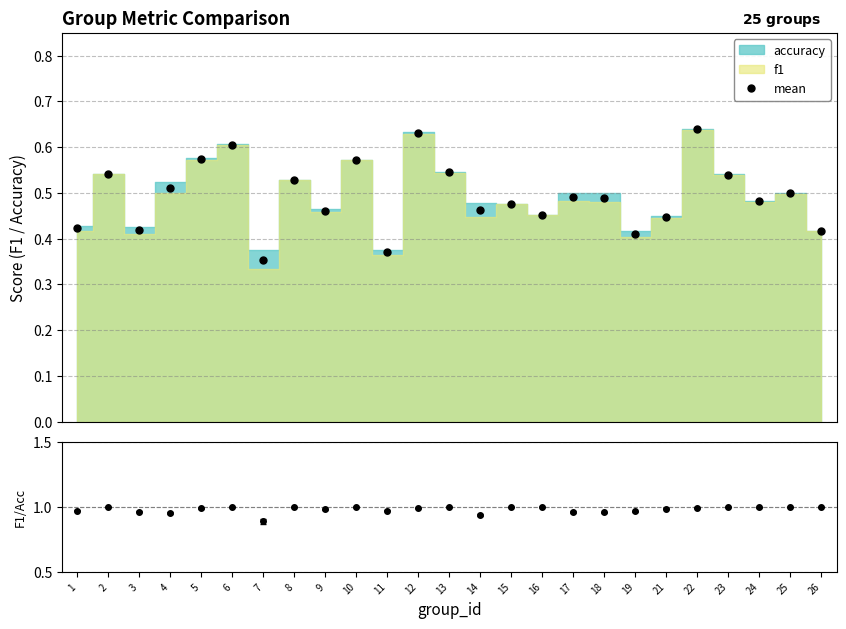

How many points are lower than both their immediate neighbors (excluding endpoints)?

8